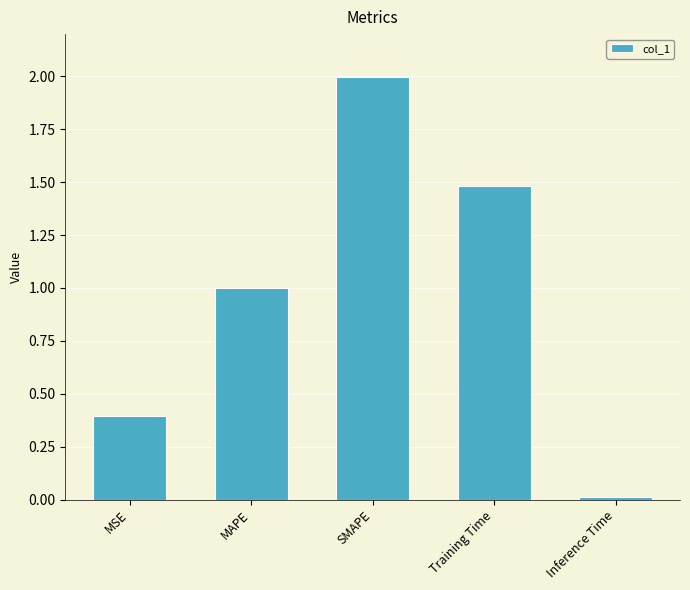

What is the greatest value displayed?

2.0